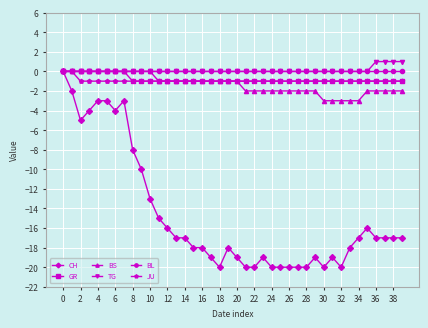

Which series has the largest range (max minus min)?

CH